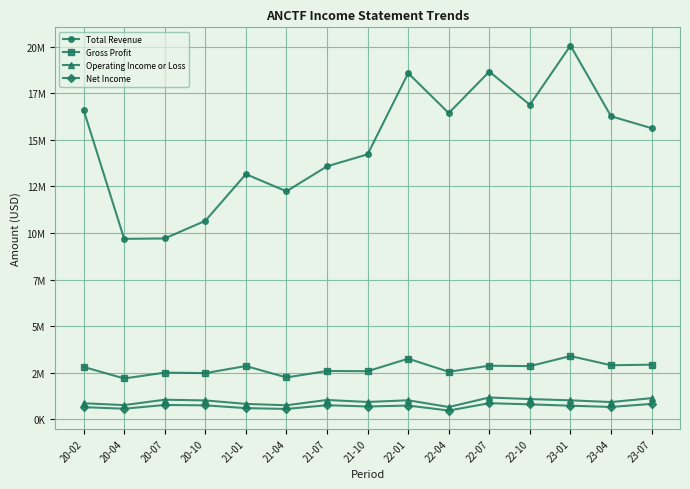

Which has a higher value, 22-07 or 23-07?

22-07